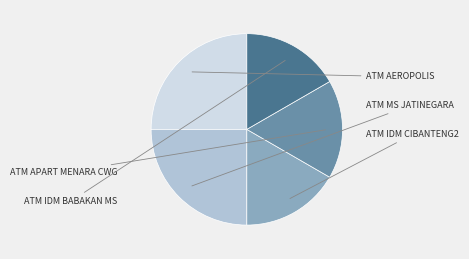

Is it true that ATM IDM BABAKAN MS is 17% of the pie?

True